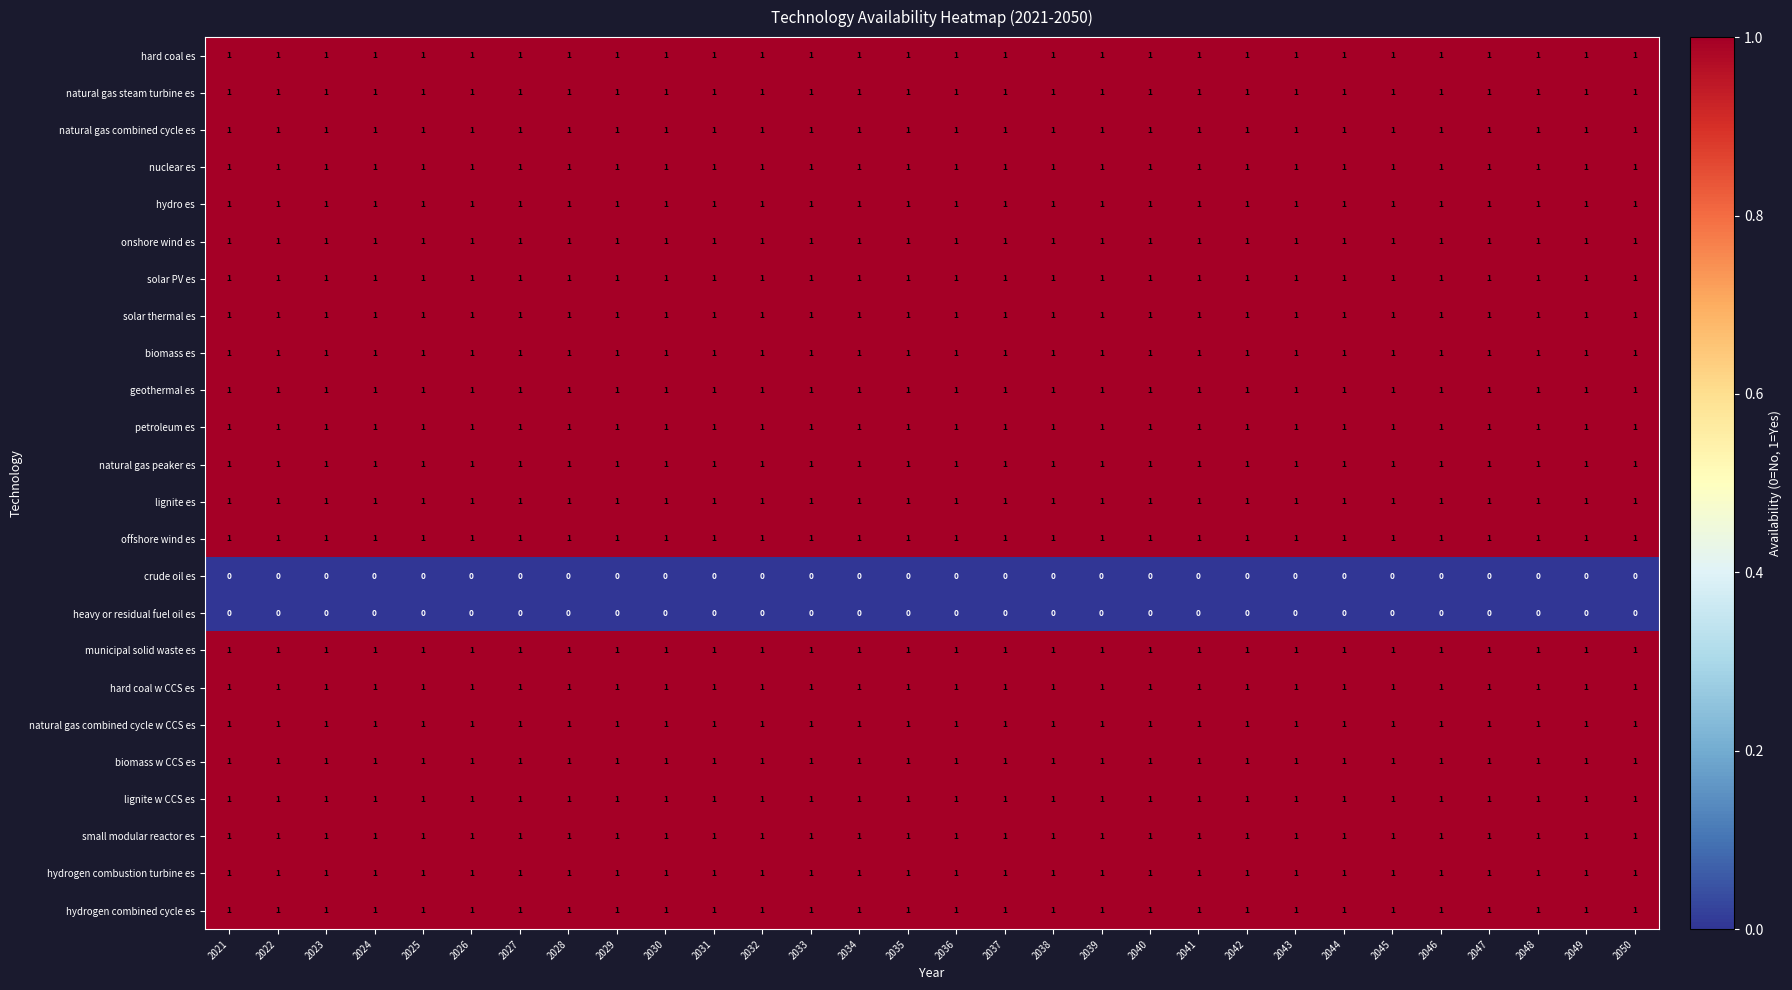

At how many categories does at least one series exceed 0?

30